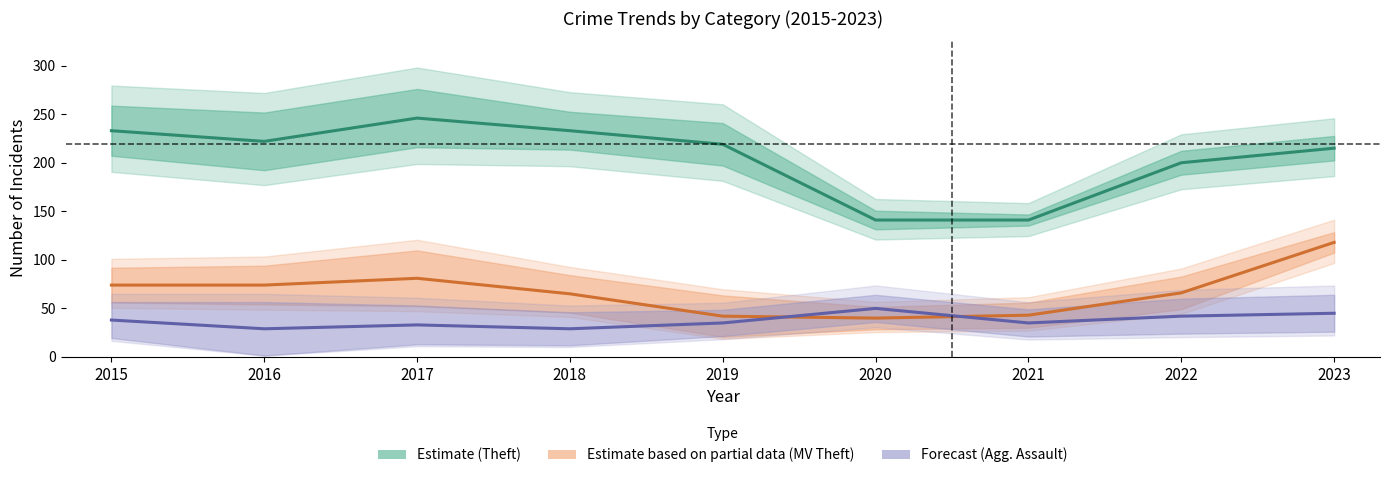

What is the sum of all Aggravated Assault (Forecast) values?

336